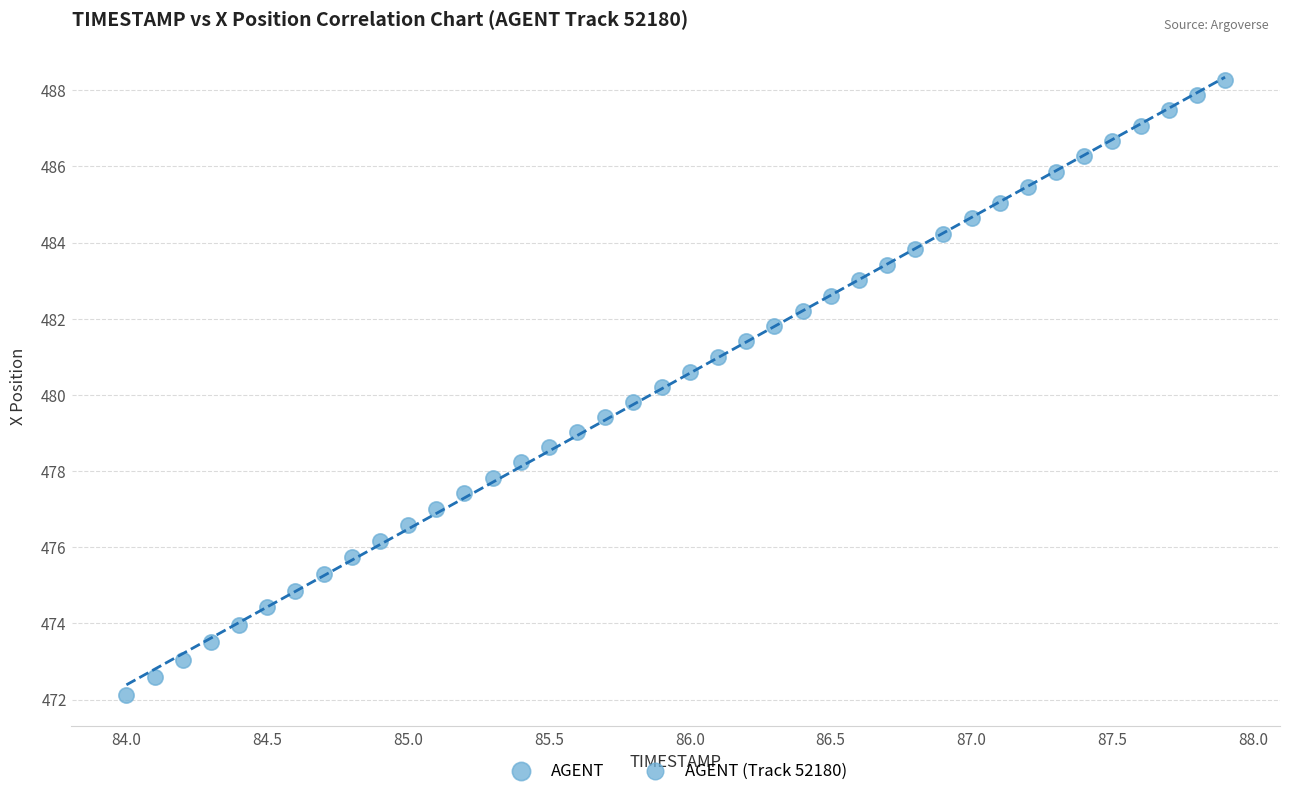

What is the range of Y values (max minus min)?

16.2